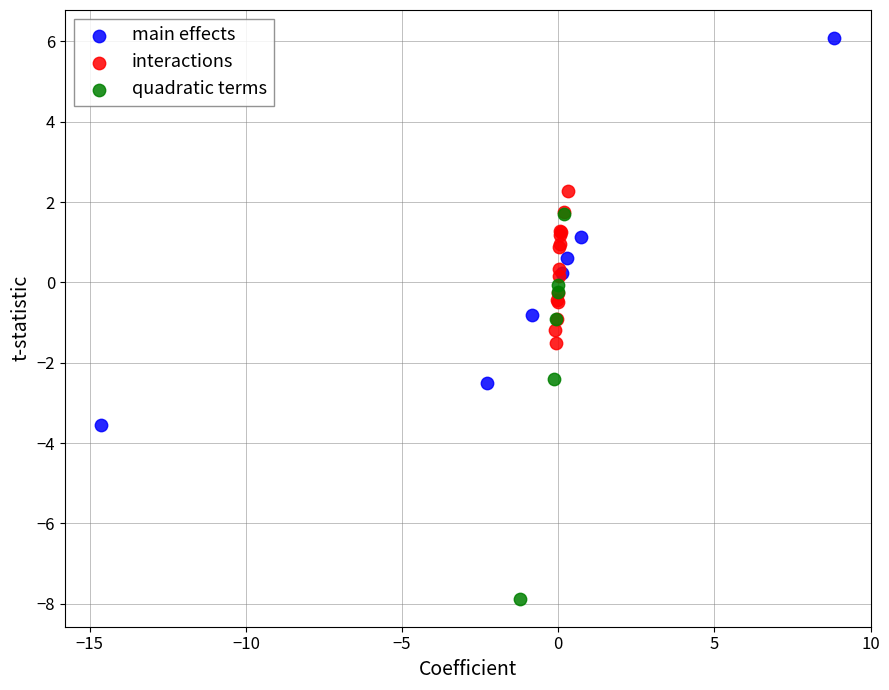

What are all the series names shown in the legend?

main effects, interactions, quadratic terms